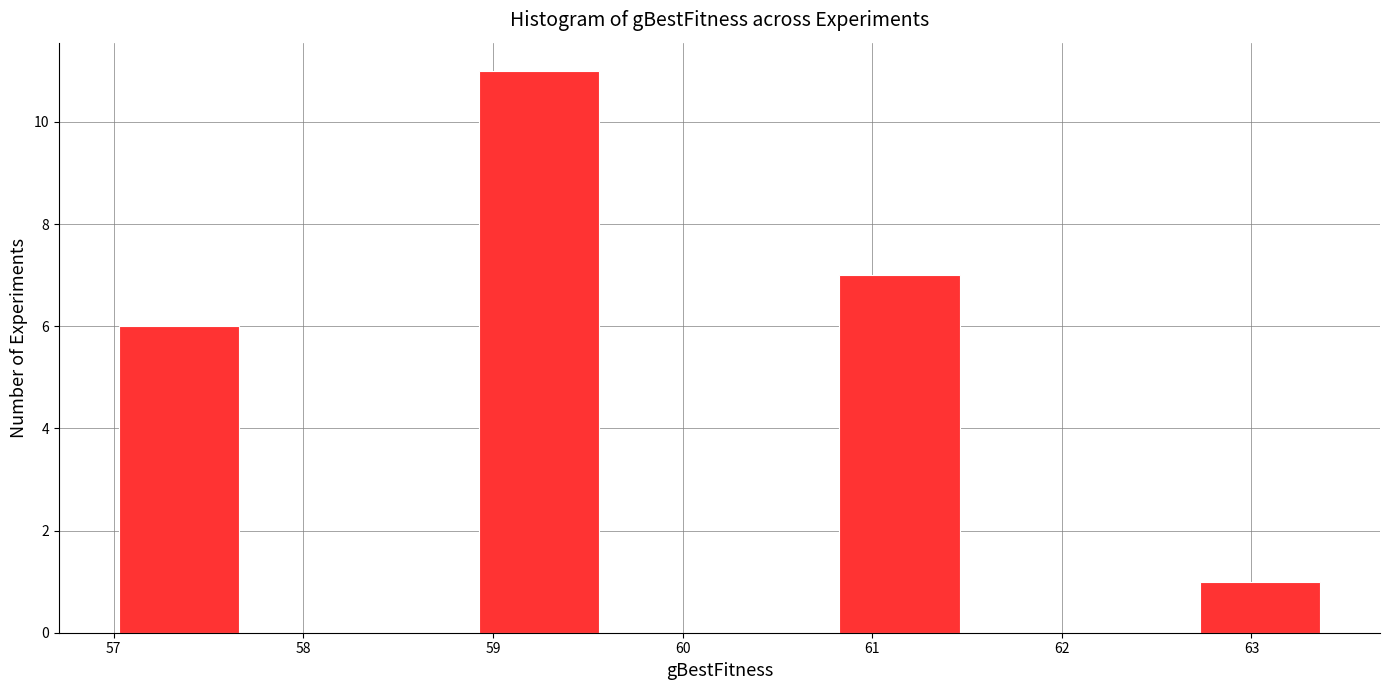

Reading left to right, list every bar in this chart as the range it spans on the x-axis followed by its height. Neither the bar edges nor the heights are printed on the chart, so give them approximately, as read against the axes.

57.0 to 57.7: 6
57.7 to 58.3: 0
58.3 to 58.9: 0
58.9 to 59.6: 11
59.6 to 60.2: 0
60.2 to 60.8: 0
60.8 to 61.5: 7
61.5 to 62.1: 0
62.1 to 62.7: 0
62.7 to 63.4: 1